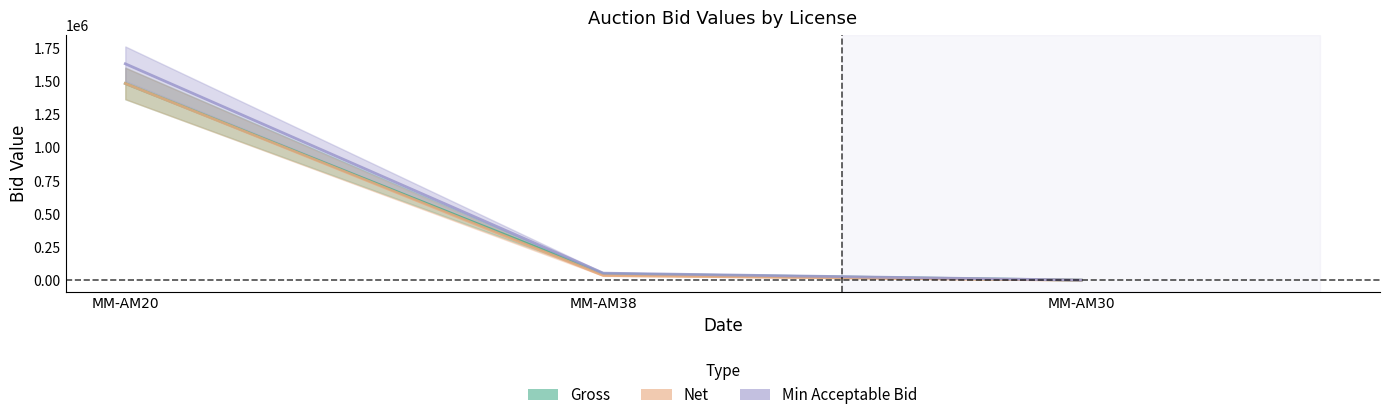

Is it true that Gross equals 2500 at MM-AM30?

True